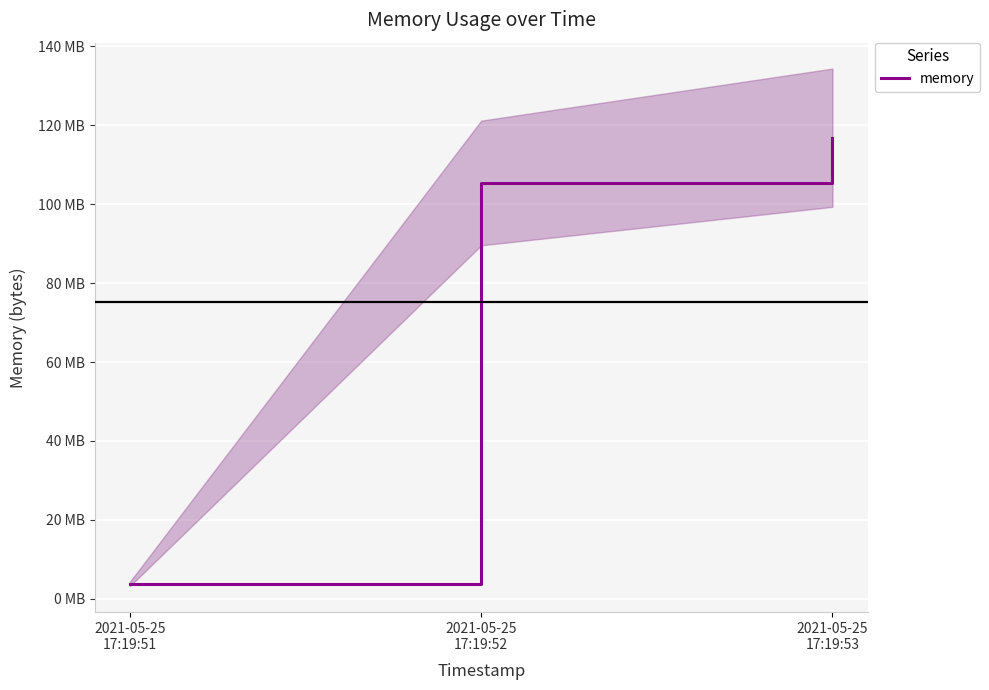

What is the value of the 1st point from the left?

3764224